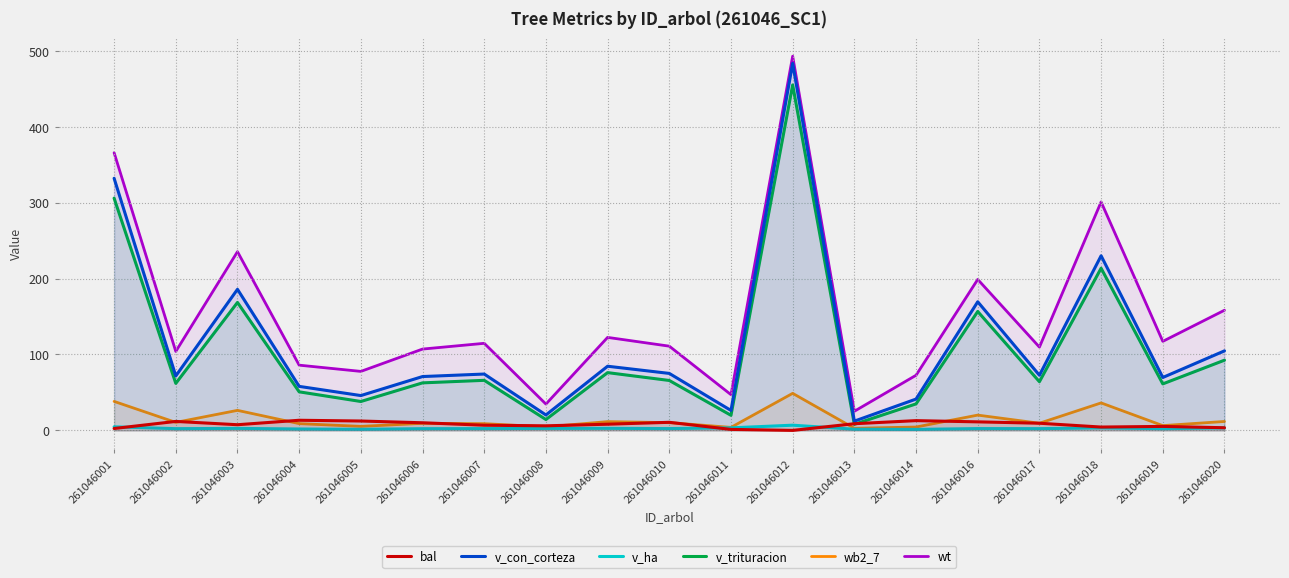

The value of wt at 261046004 is 85.9. True or false?

True